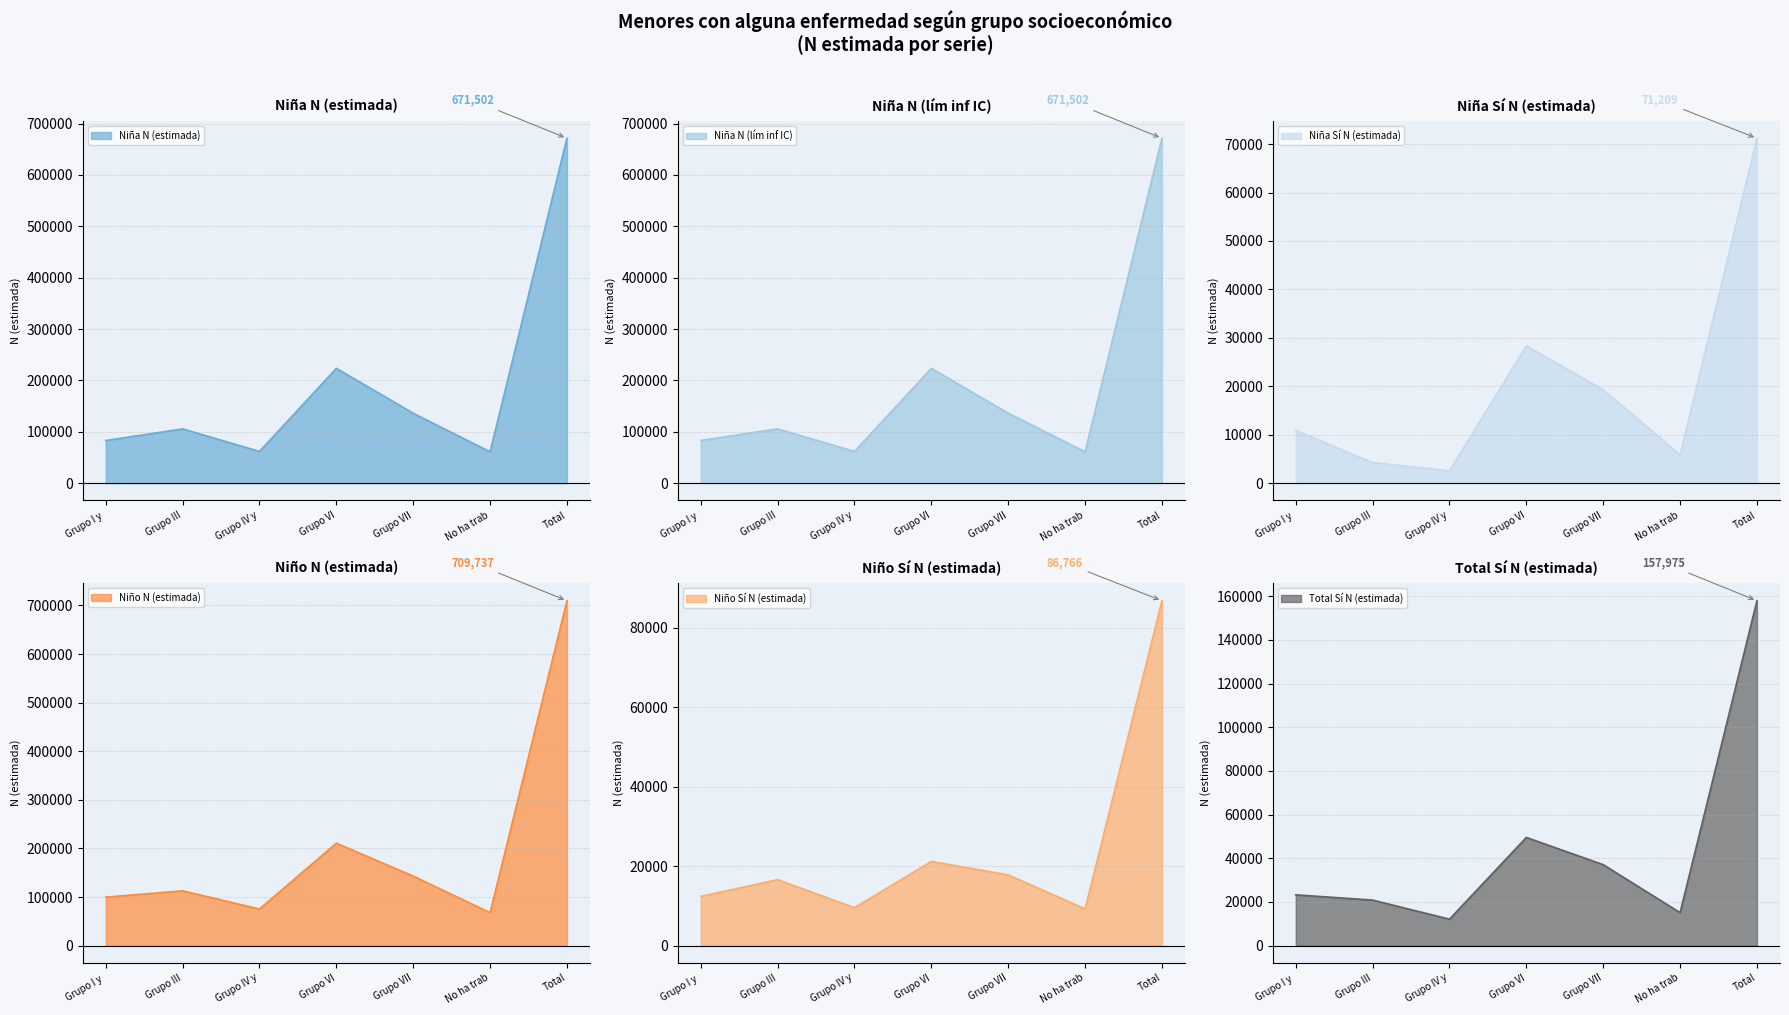

Which has a higher value, Grupo III or Grupo VII?

Grupo VII